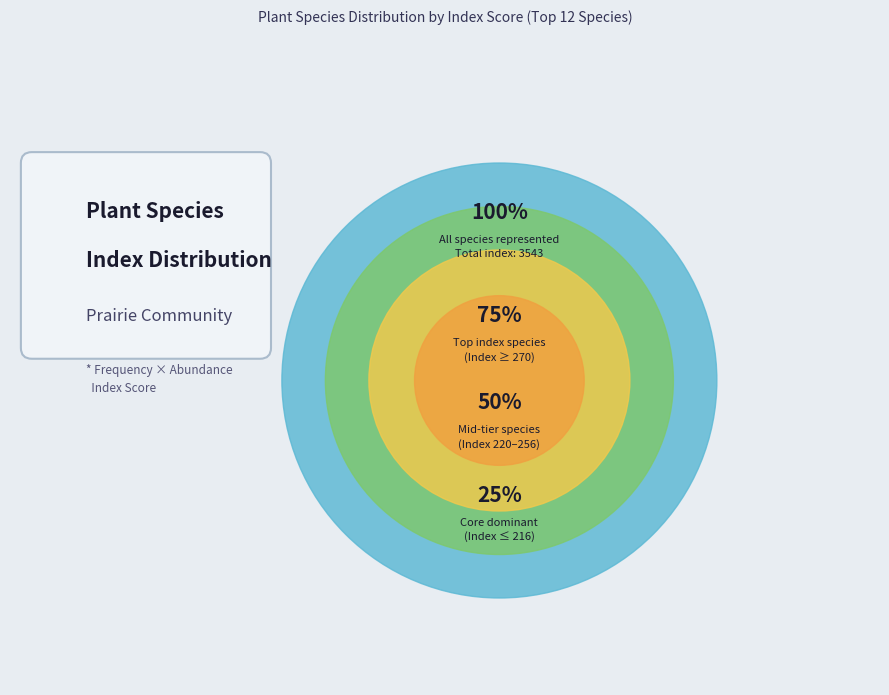

Does any single category account for the majority?

No